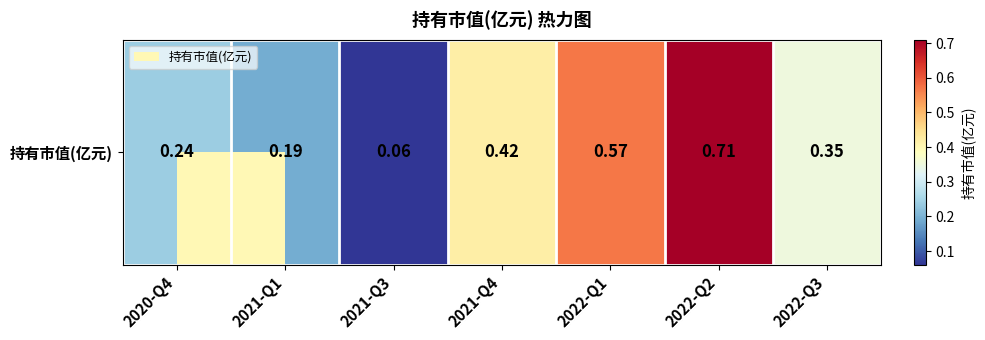

Rank the categories by value from highest to lowest.

2022-Q2, 2022-Q1, 2021-Q4, 2022-Q3, 2020-Q4, 2021-Q1, 2021-Q3